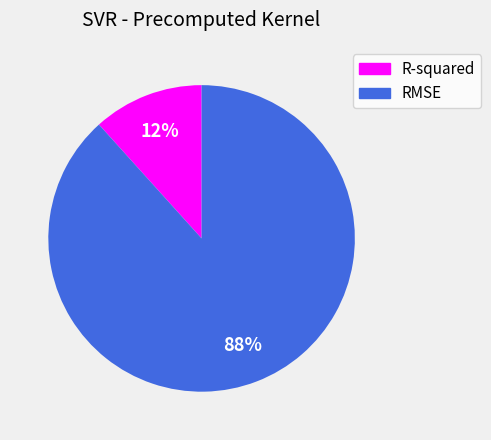

To the nearest percent, what is the combined percentage of RMSE and R-squared?

100%